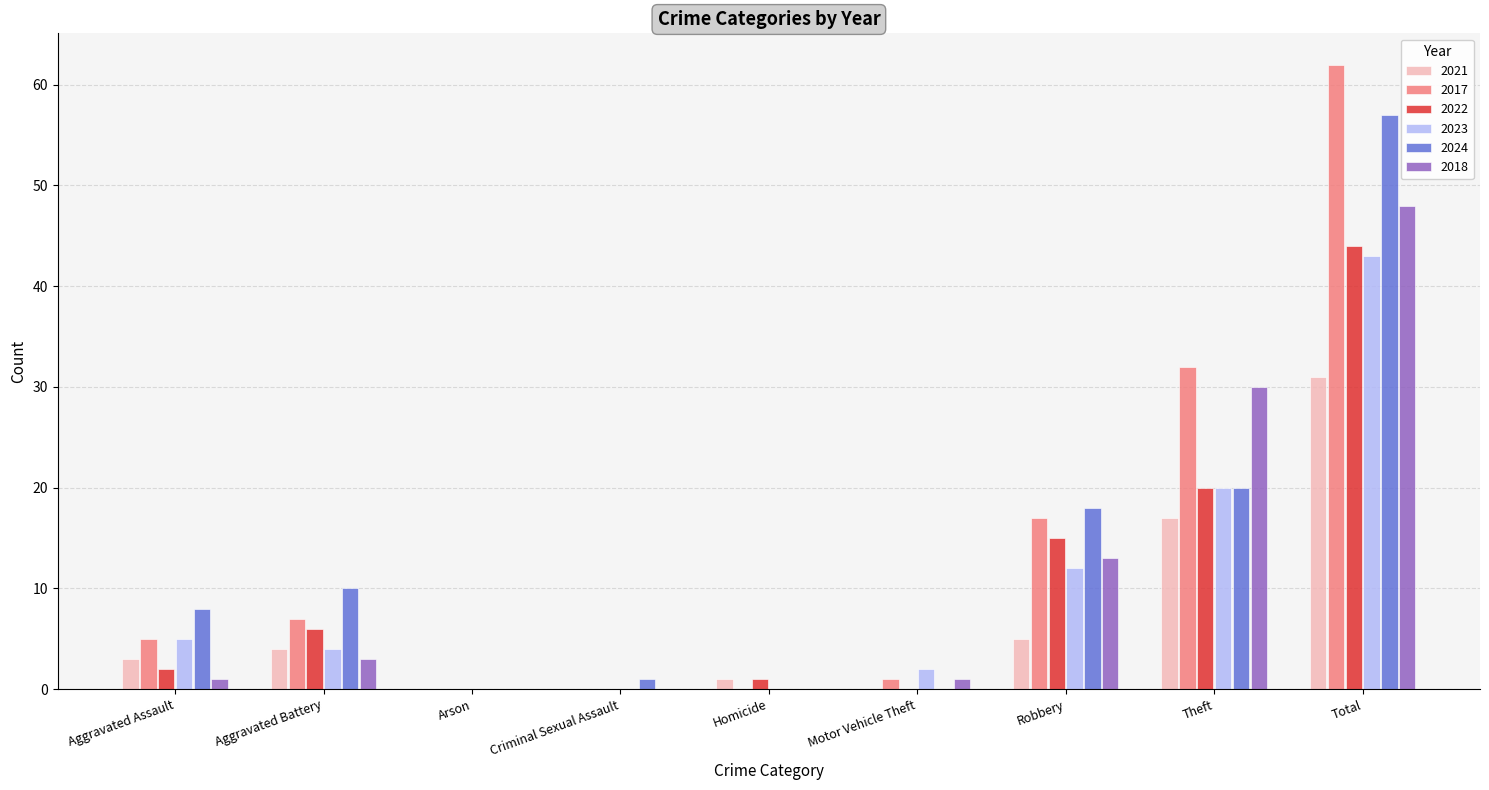

At which label does 2021 reach its peak?

Total